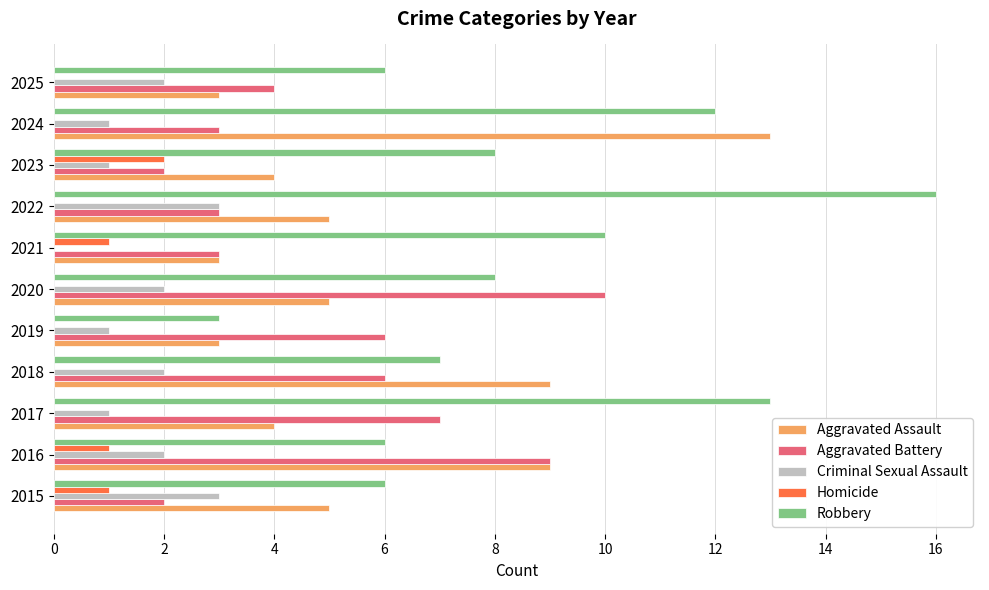

Between 2018 and 2025, which series saw the biggest shift?

Aggravated Assault